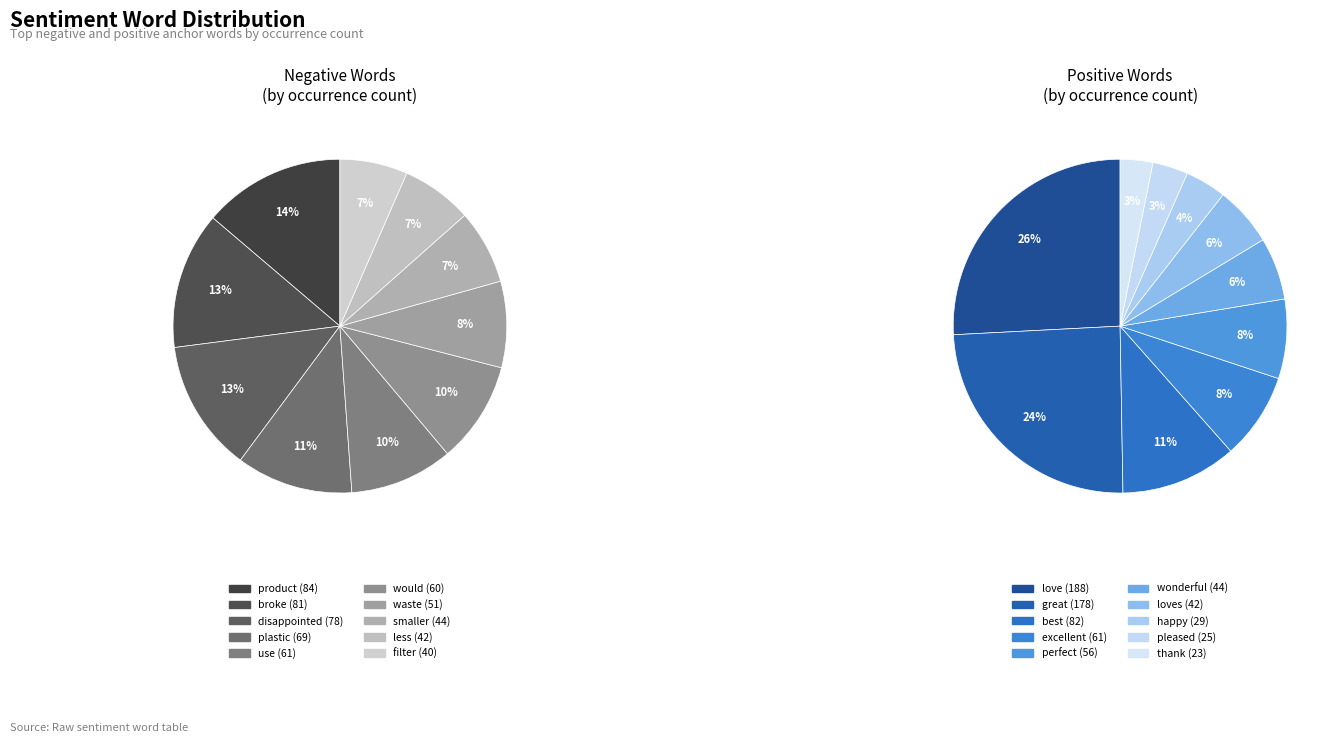

Does any single category account for the majority?

No